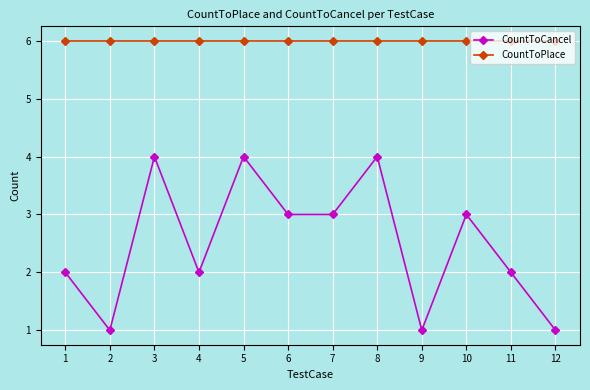

What is the difference between the second highest and minimum values in the CountToCancel series?

3